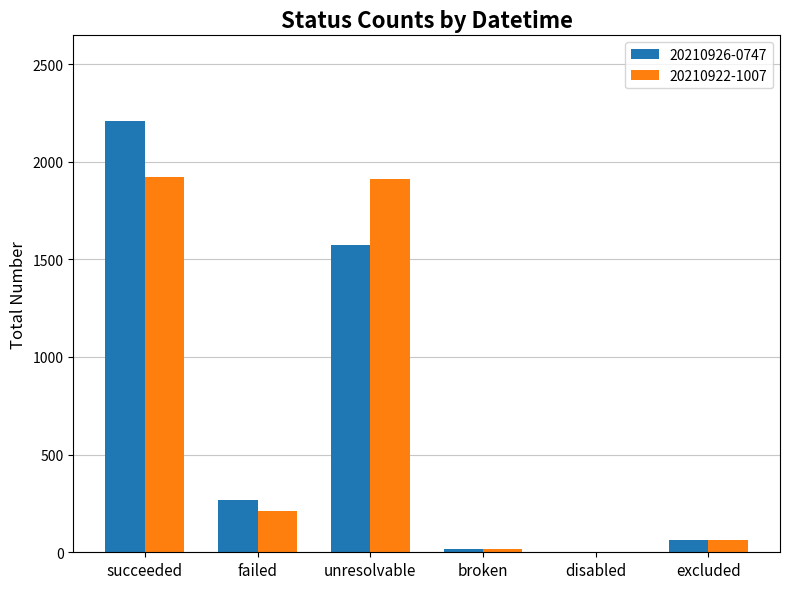

What is the difference between the 20210926-0747 values at failed and unresolvable?

1310